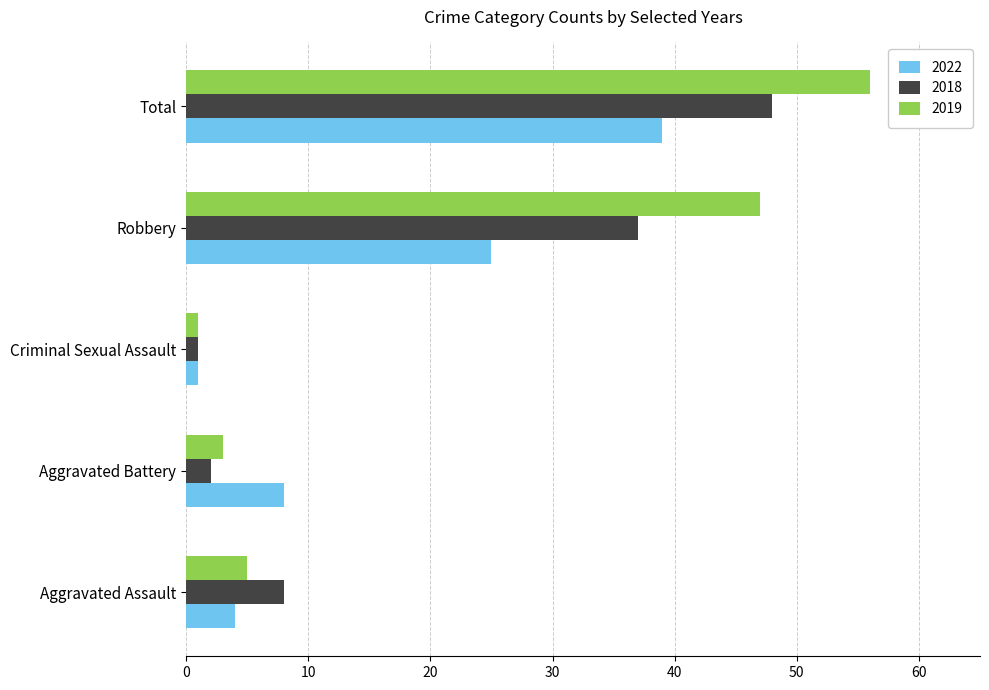

List the series in order of their overall mean, highest first.

2019, 2018, 2022